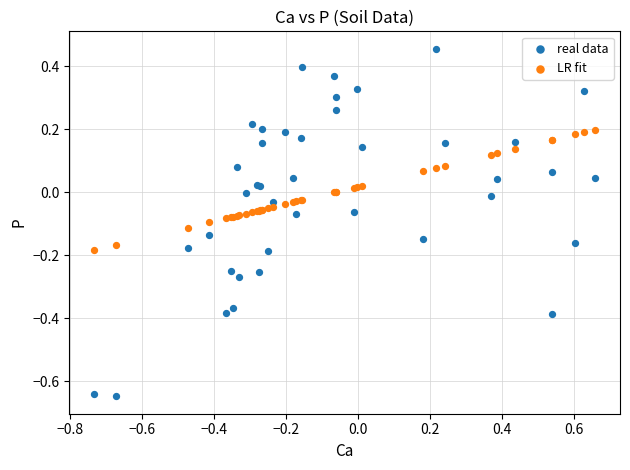

Which series has the largest Y range (max minus min)?

real data